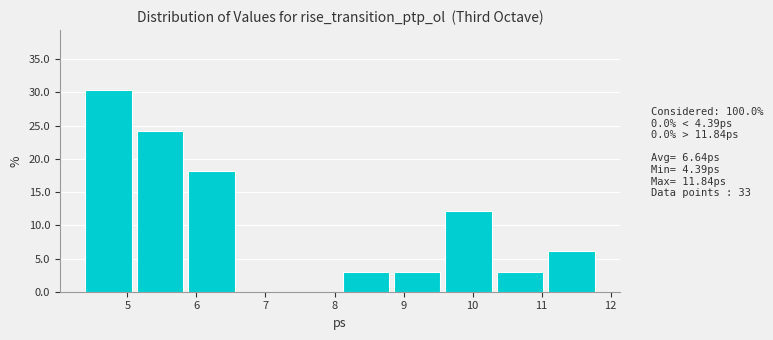

Reading left to right, list every bar in this chart as the range it spans on the x-axis followed by its height. Neither the bar edges nor the heights are printed on the chart, so give them approximately, as read against the axes.

4.4 to 5.1: 30.5
5.1 to 5.9: 24.0
5.9 to 6.6: 18.0
6.6 to 7.4: 0
7.4 to 8.1: 0
8.1 to 8.9: 3.0
8.9 to 9.6: 3.0
9.6 to 10.4: 12.0
10.4 to 11.1: 3.0
11.1 to 11.8: 6.0